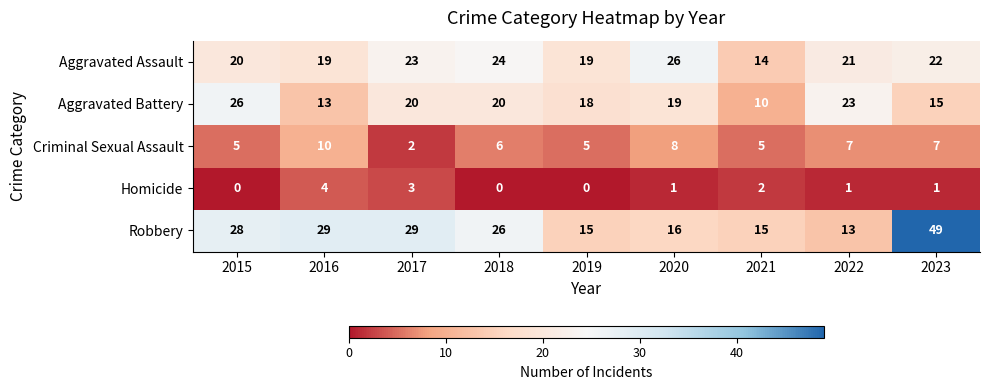

At which category does the chart reach its peak across all series?

2023